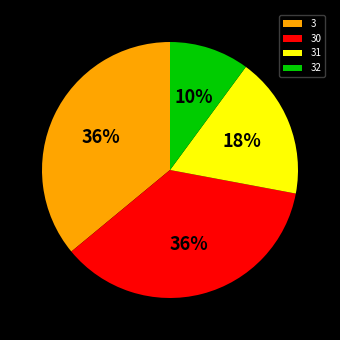

Is there a majority slice in this chart?

No